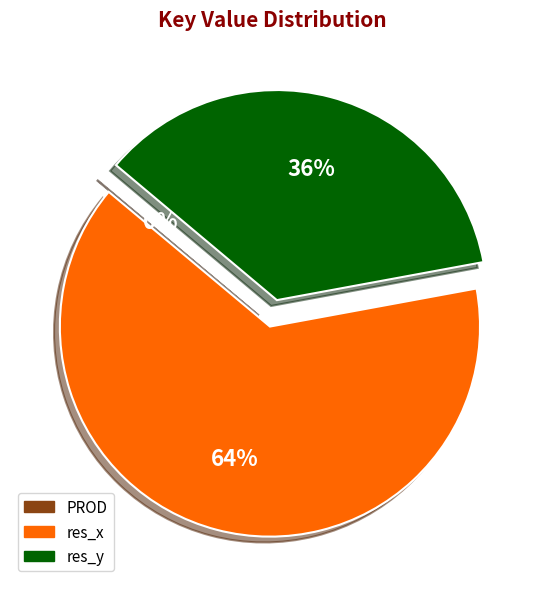

Which has a higher value, res_y or res_x?

res_x